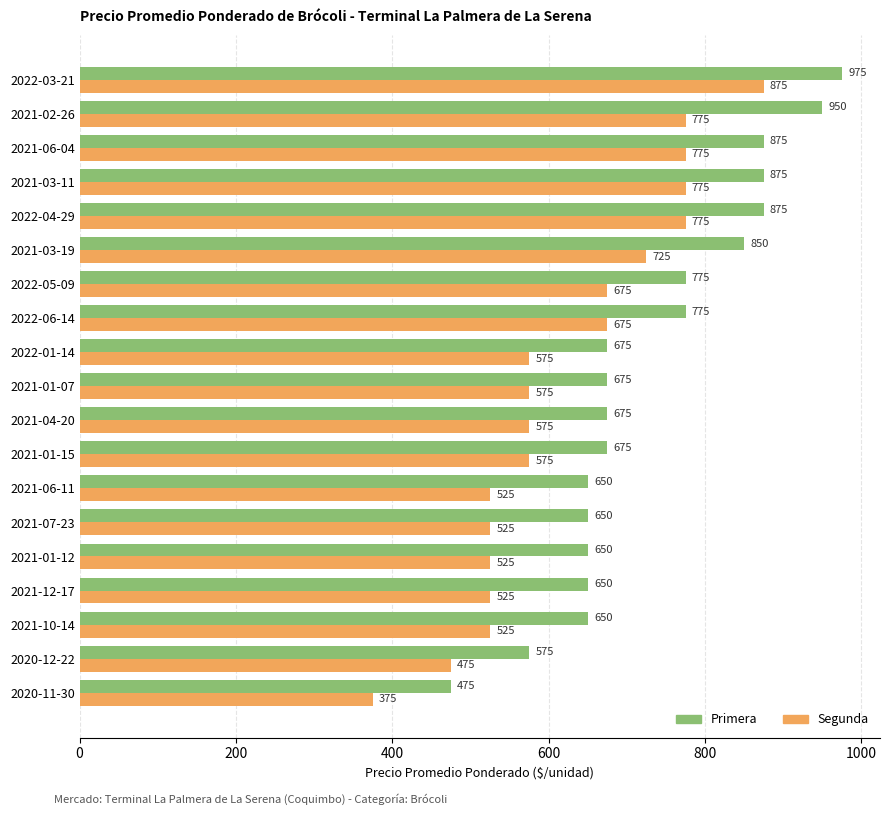

What is the lowest value of the Primera series?

475